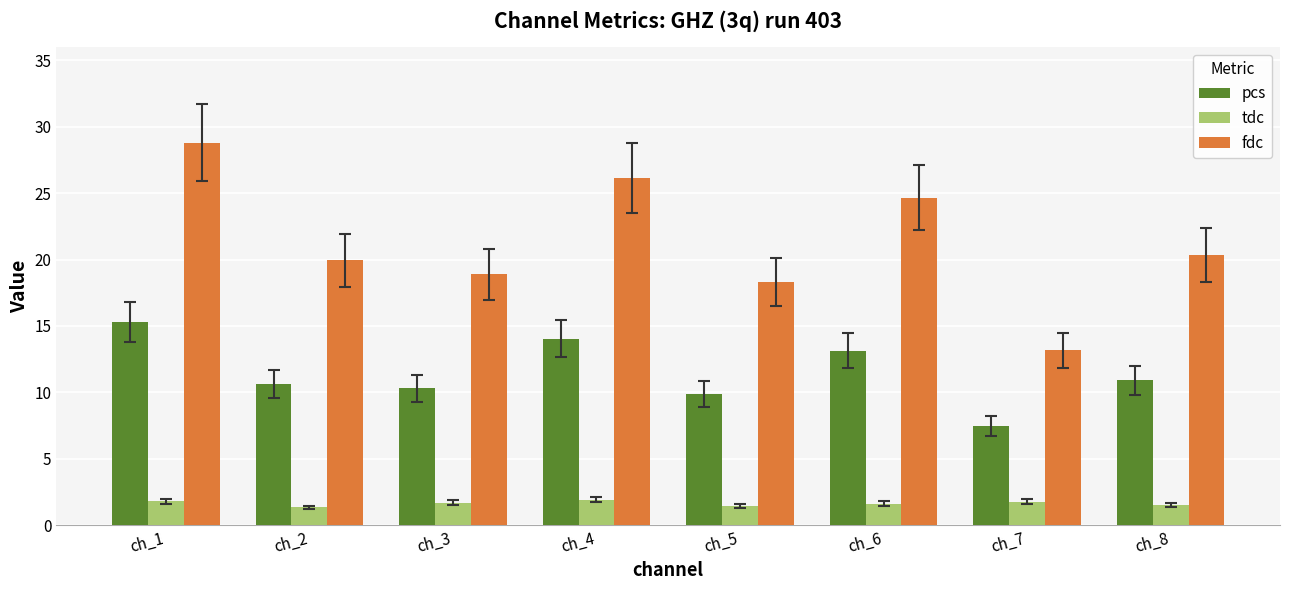

What is the difference between the maximum and second lowest values in the pcs series?

5.4